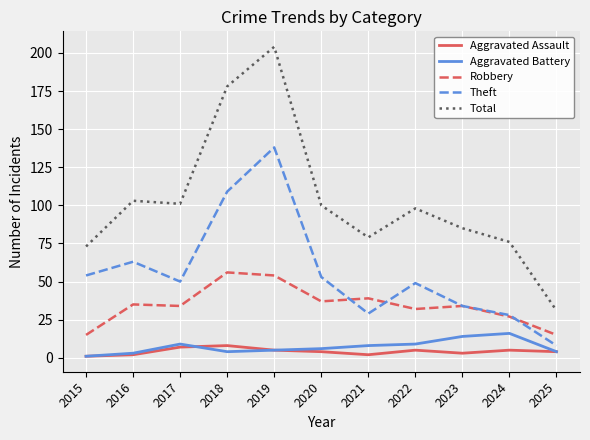

Reading left to right, transcribe all the data shown in this chart.

Aggravated Assault: 1	2	7	8	5	4	2	5	3	5	4
Aggravated Battery: 1	3	9	4	5	6	8	9	14	16	4
Robbery: 15	35	34	56	54	37	39	32	34	27	15
Theft: 54	63	50	109	138	53	29	49	34	28	8
Total: 73	103	101	178	204	100	79	98	85	76	31